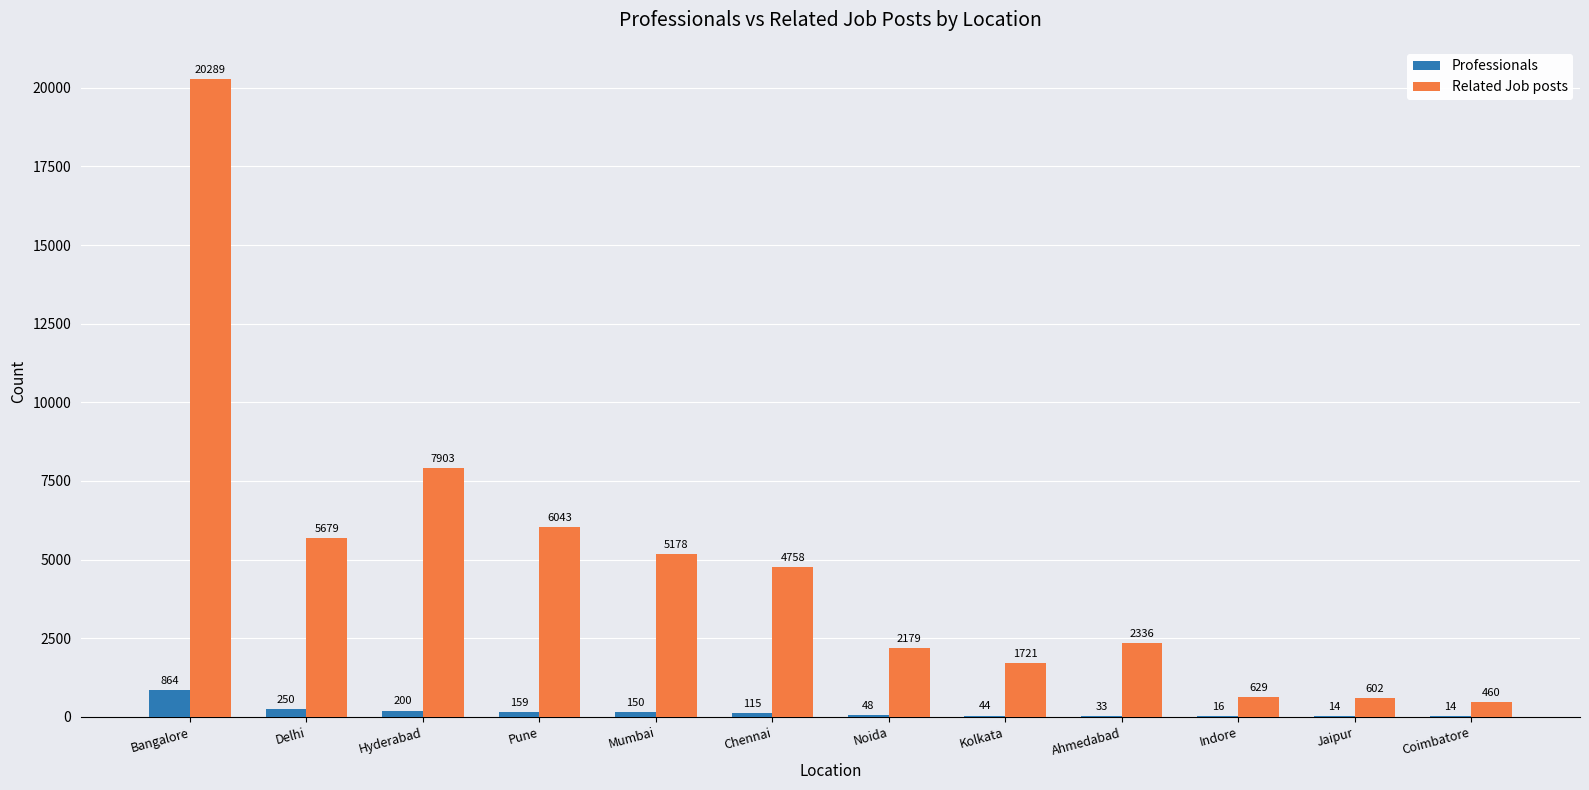

At which label is Professionals closest to 439?

Delhi